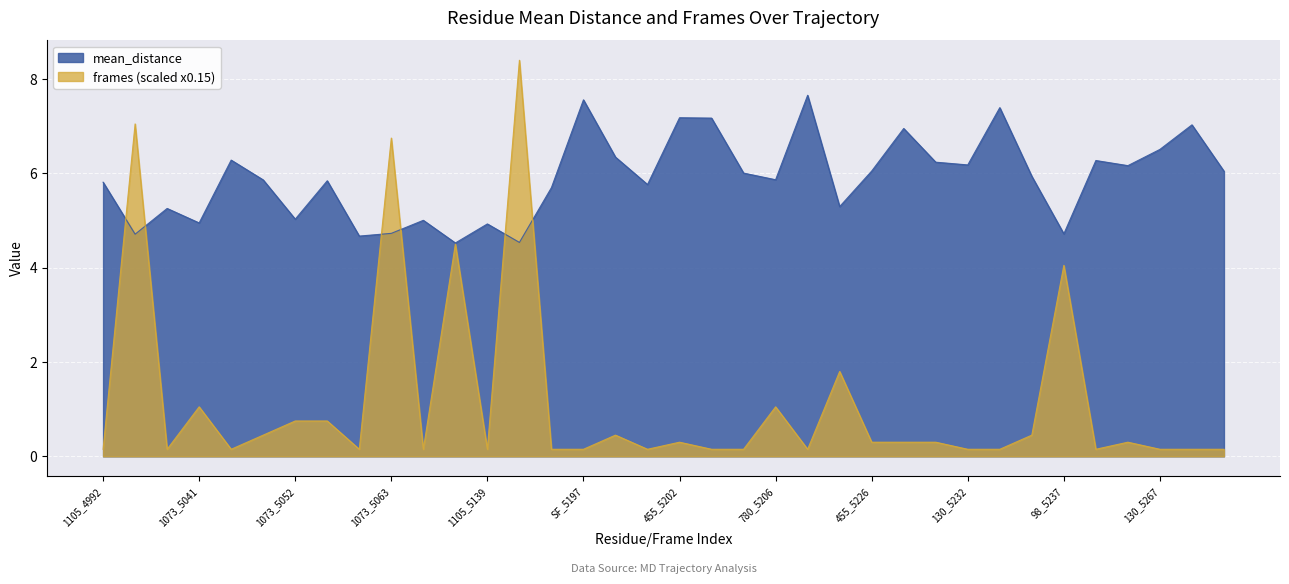

Between 130_5267 and 98_5237, which is larger?

130_5267